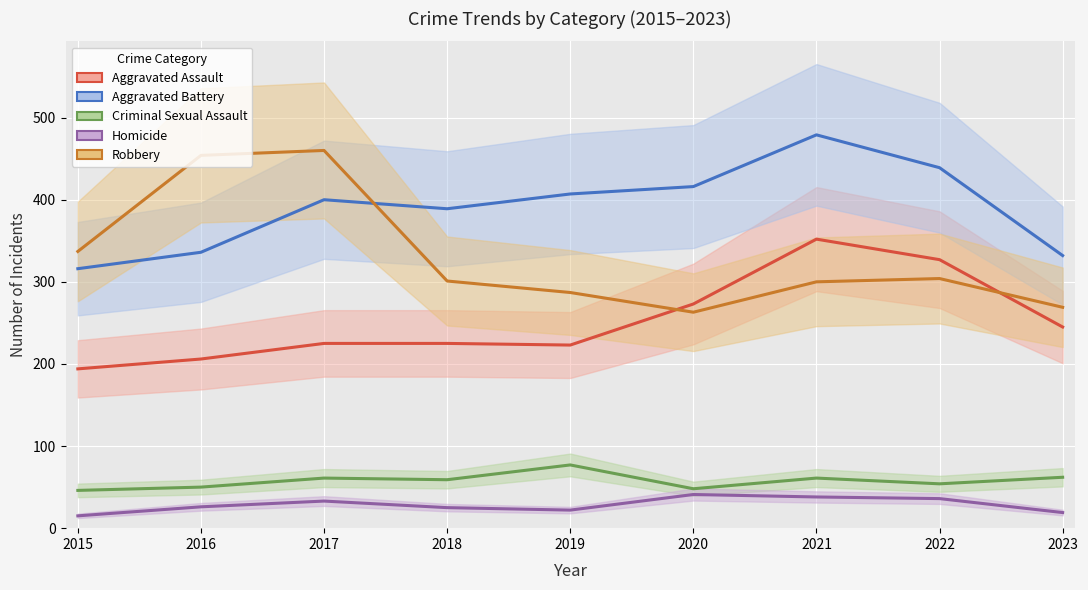

At which category is the sum across all series the highest?

2021